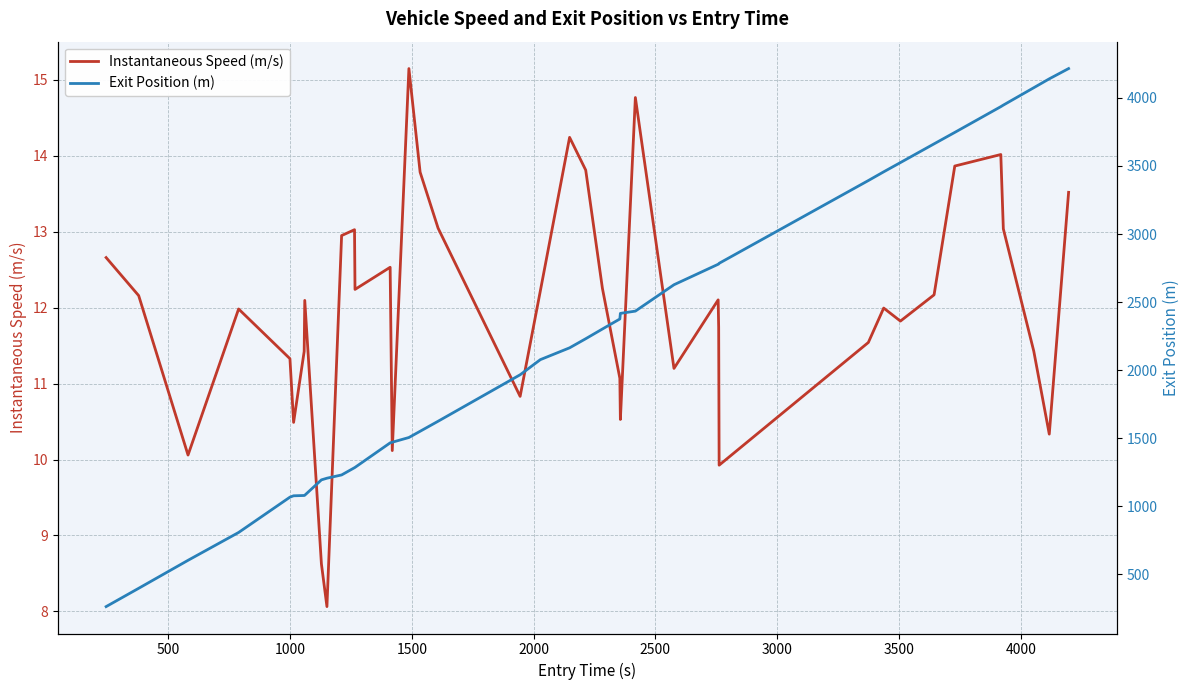

What is the maximum value for Instantaneous Speed (m/s)?

15.1